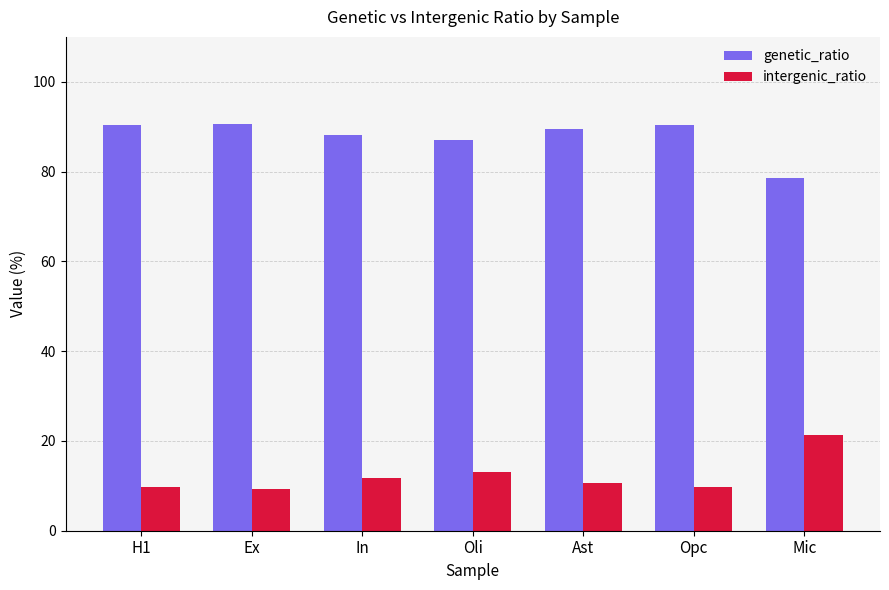

Which series has the largest total across all categories?

genetic_ratio